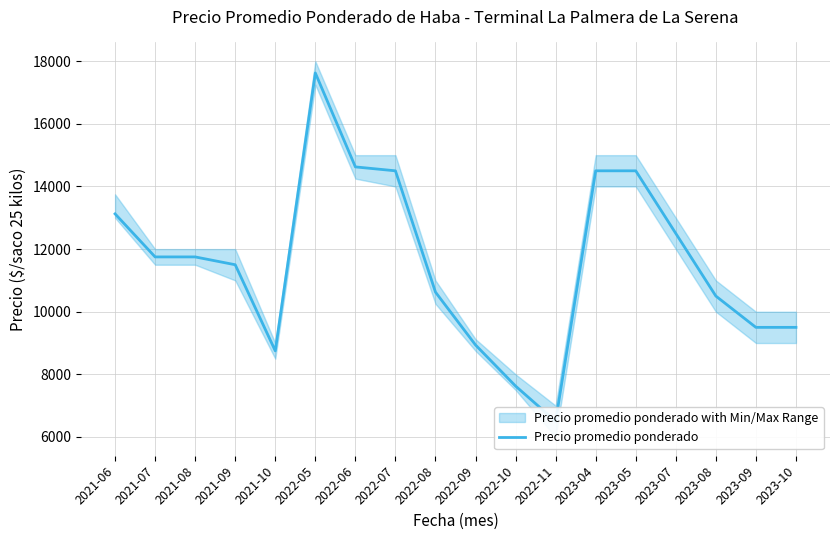

List the labels in order of value, smallest first.

2022-11, 2022-10, 2021-10, 2022-09, 2023-09, 2023-10, 2023-08, 2022-08, 2021-09, 2021-07, 2021-08, 2023-07, 2021-06, 2022-07, 2023-04, 2023-05, 2022-06, 2022-05